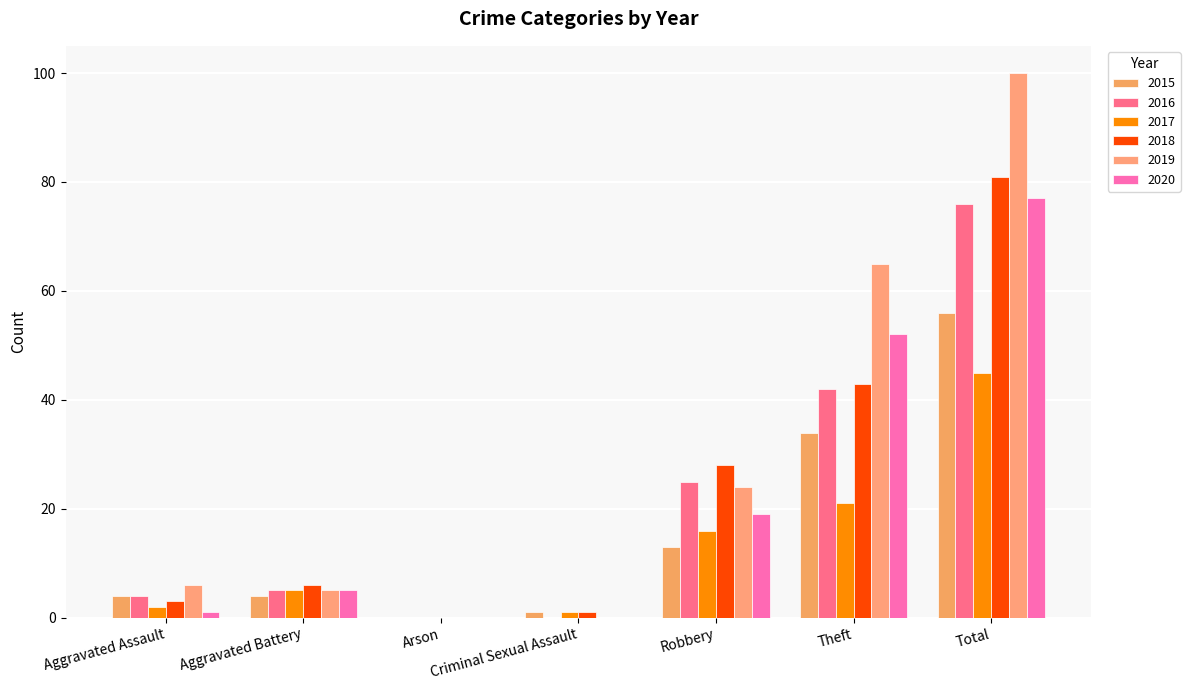

What is the average value of the 2016 series?

22